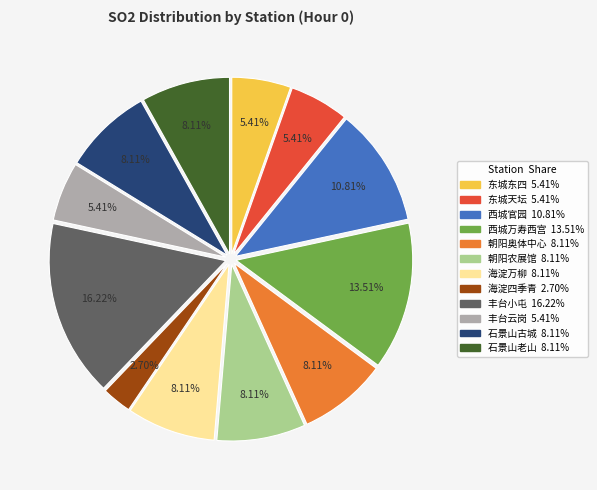

True or false: 石景山老山 accounts for 16% of the total.

False